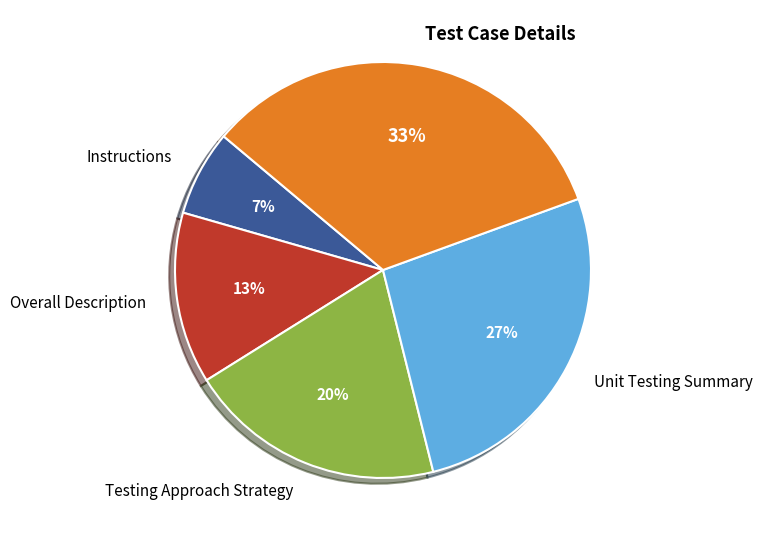

To the nearest percent, what is the average slice percentage?

20%